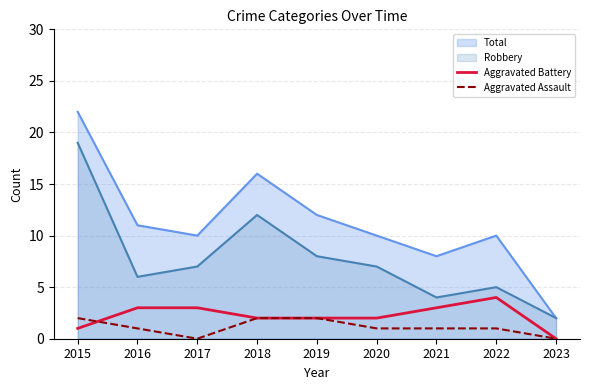

What is the difference between the maximum and minimum values in the Aggravated Battery series?

4